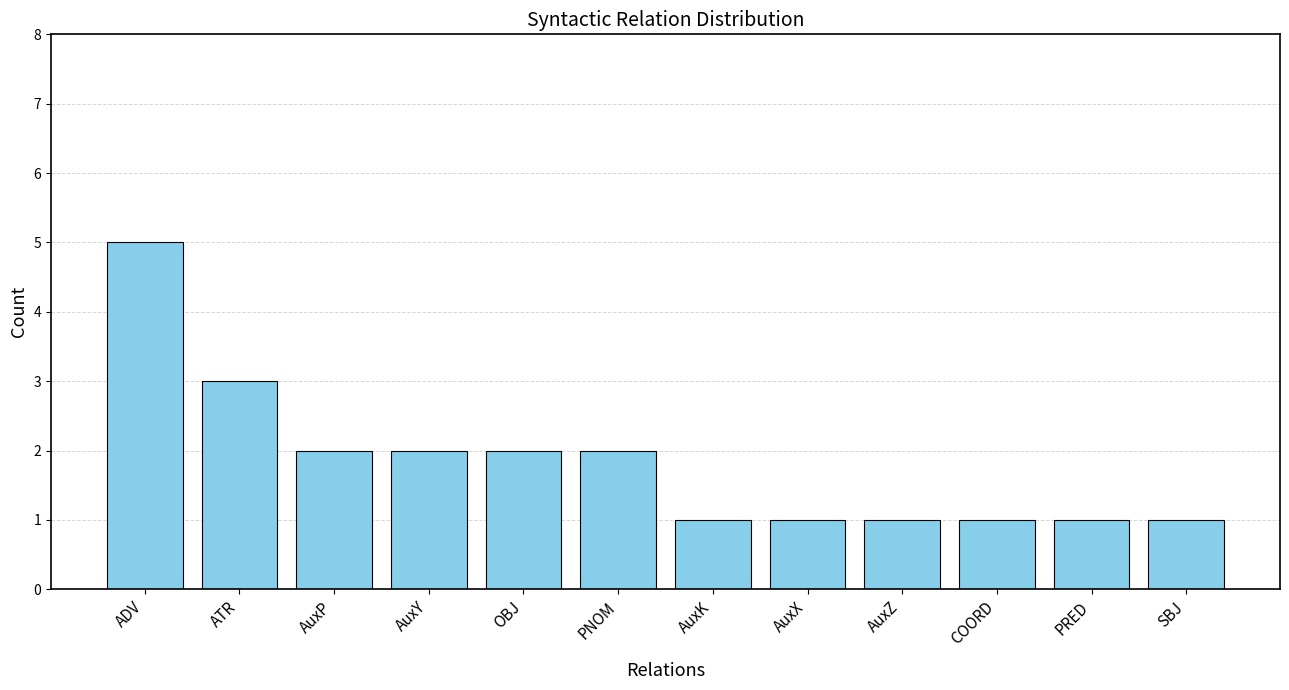

Reading left to right, transcribe all the data shown in this chart.

ADV=5	ATR=3	AuxP=2	AuxY=2	OBJ=2	PNOM=2	AuxK=1	AuxX=1	AuxZ=1	COORD=1	PRED=1	SBJ=1